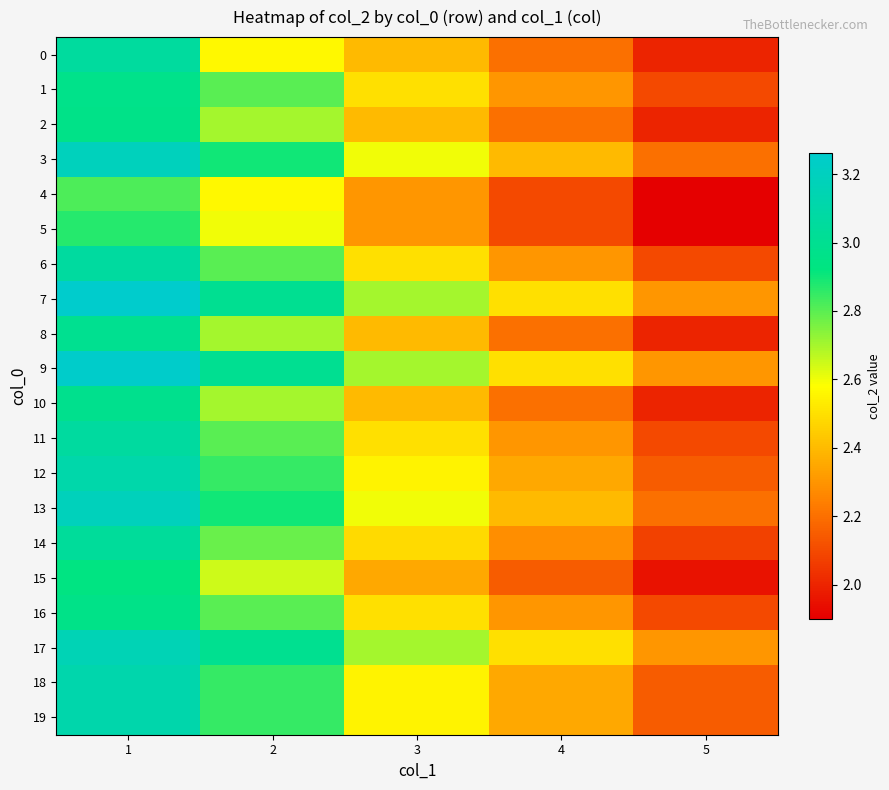

Which series has the largest total across all categories?

7